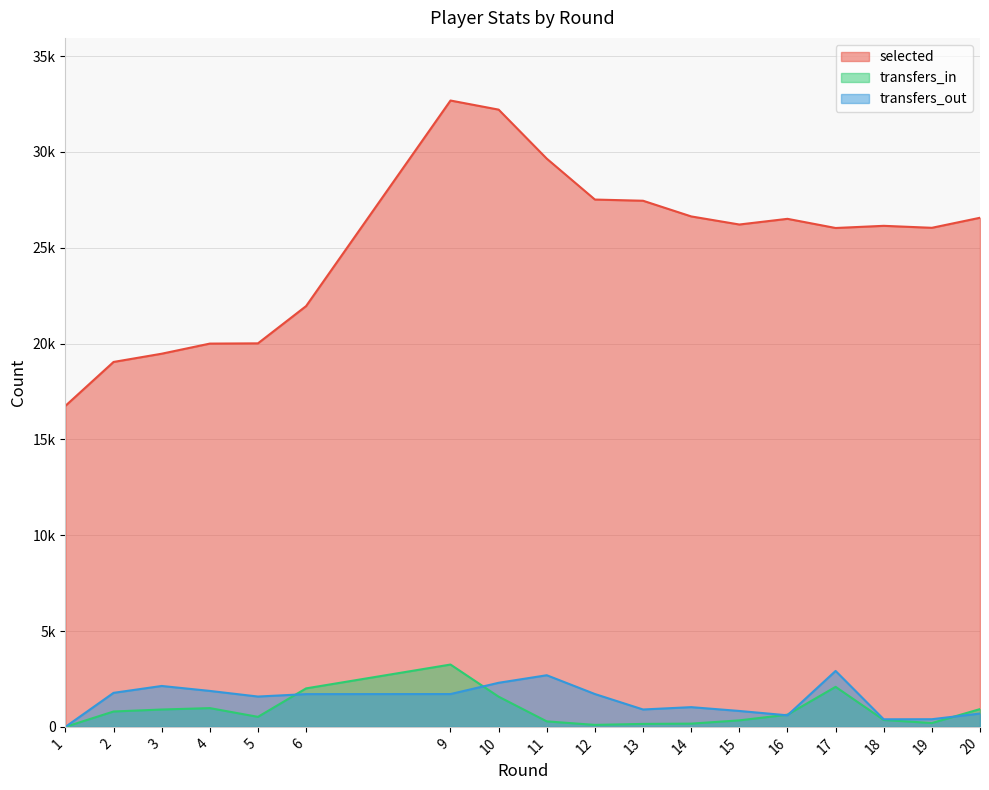

At how many categories does at least one series exceed 5401?

18